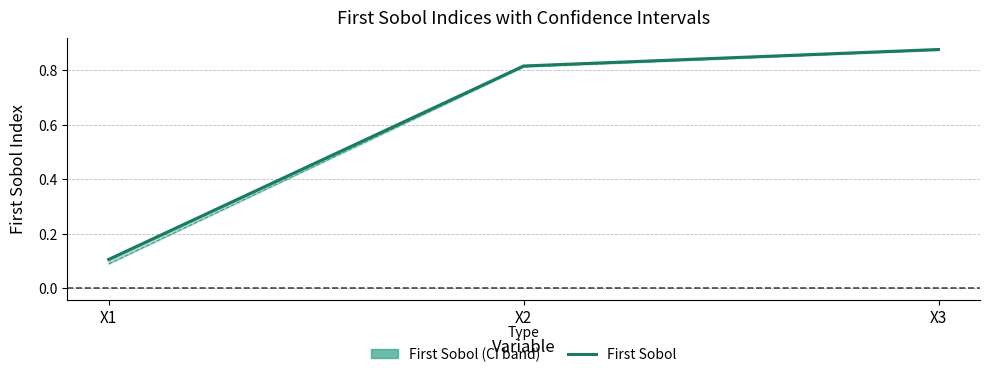

What value does the data have at X1?

0.1